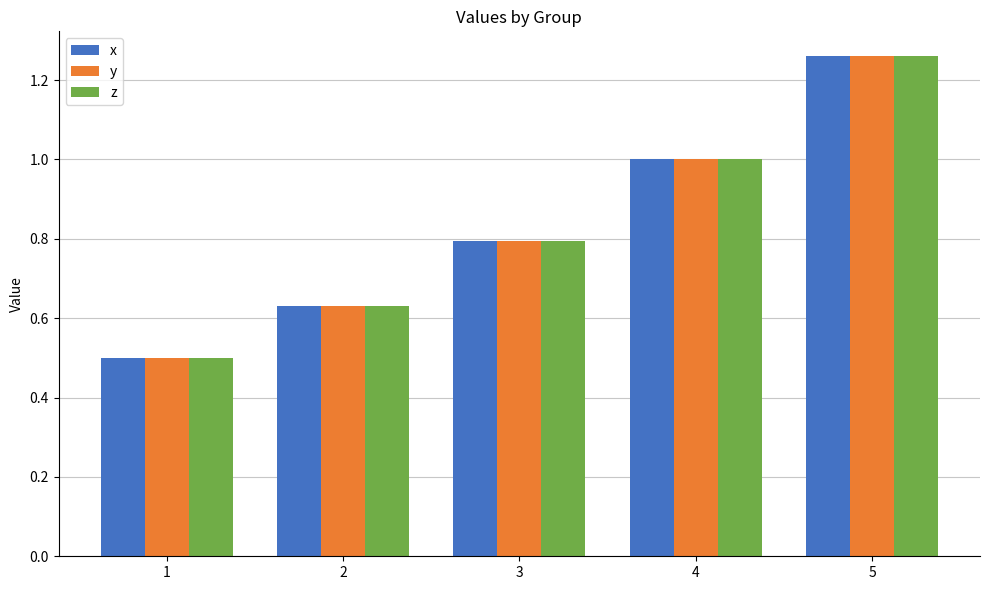

Which category has the lowest value across all series?

1